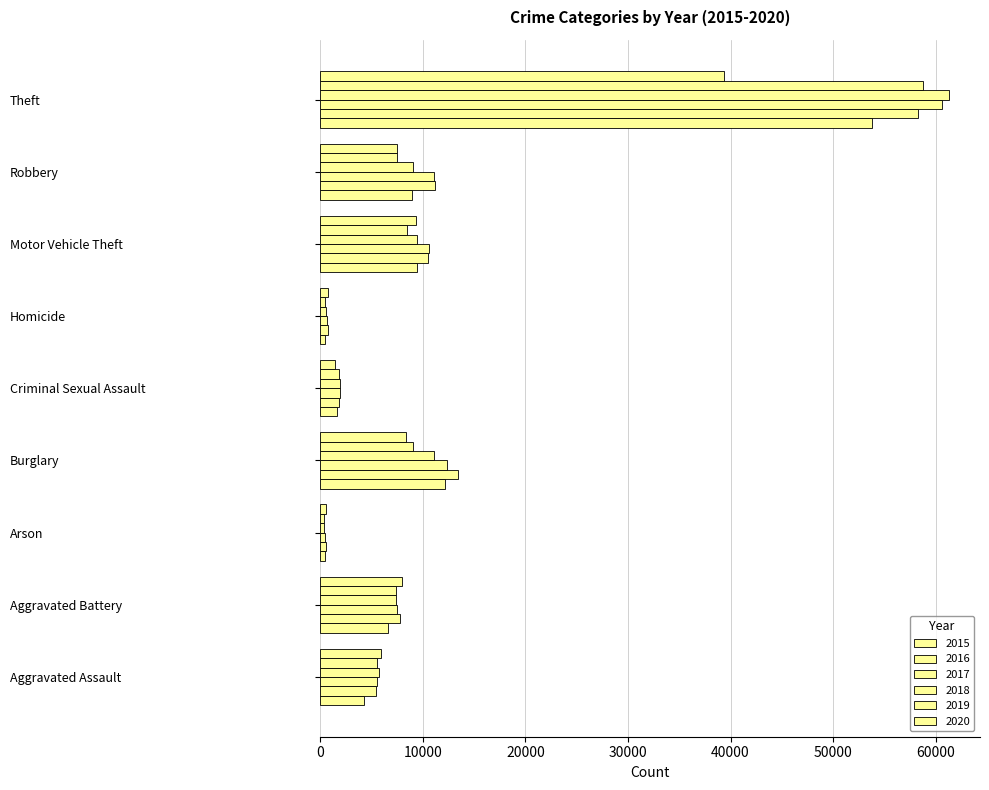

How many categories are shown in the chart?

9